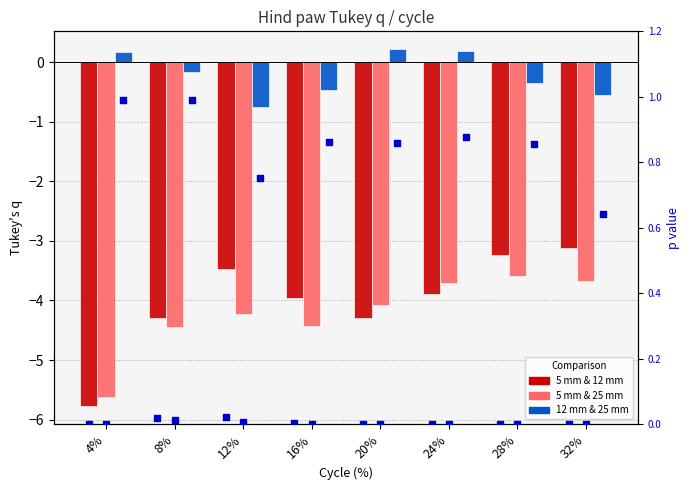

At how many categories does at least one series exceed -1?

8